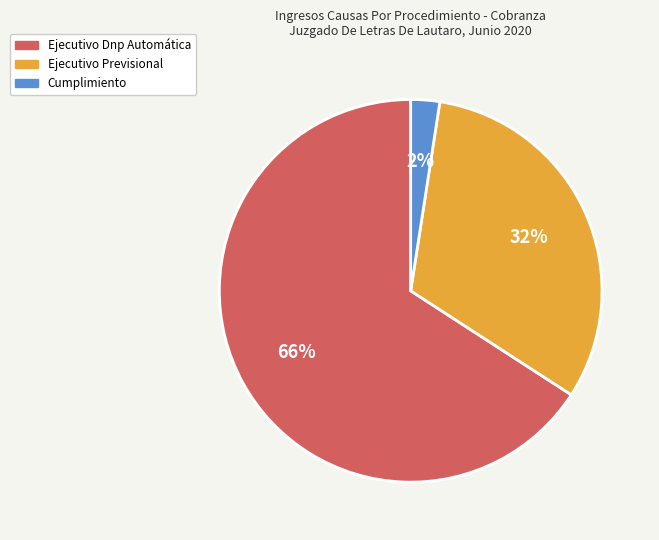

Is it true that Cumplimiento is 2% of the pie?

True